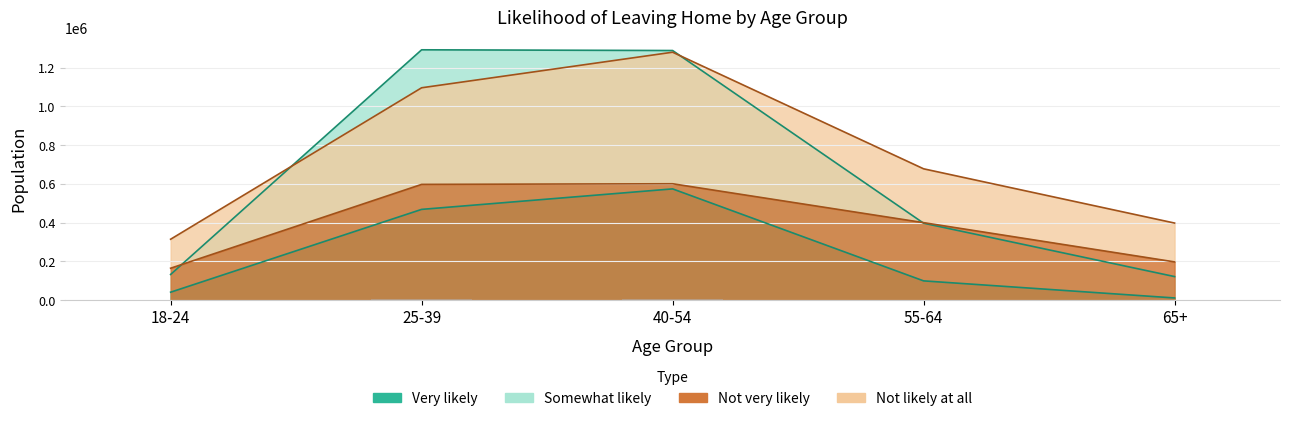

Is it true that Not very likely equals 115440 at 65+?

False